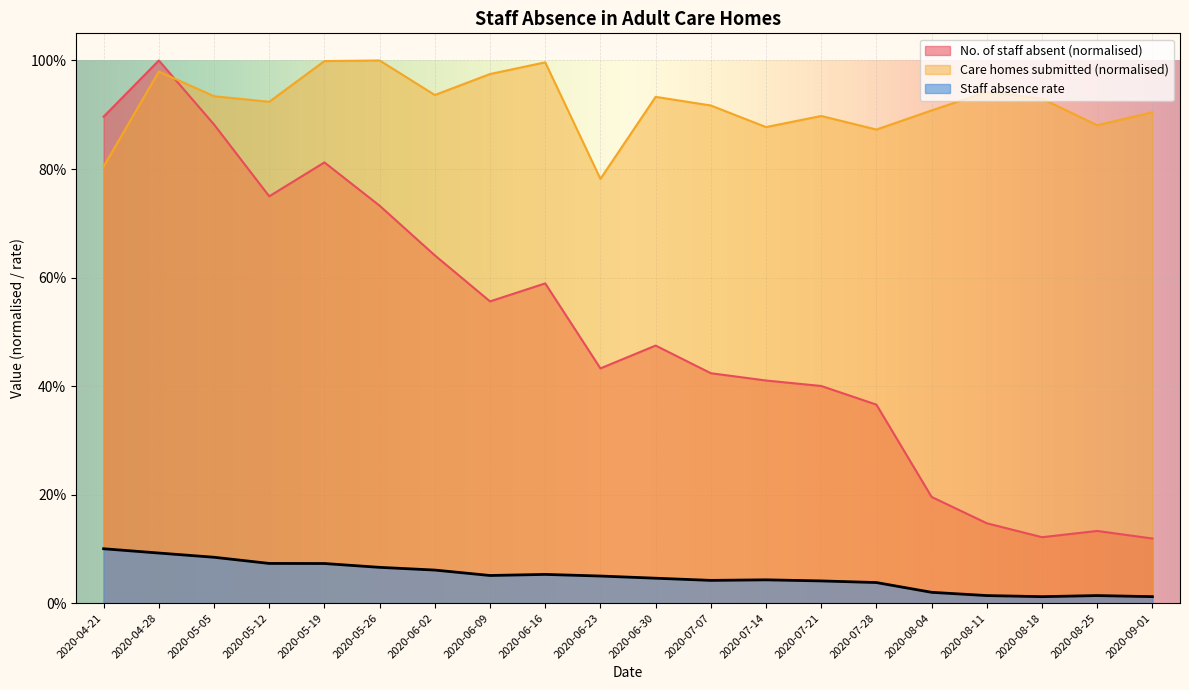

The Care homes submitted series shows 1.5 at 2020-05-05. True or false?

False